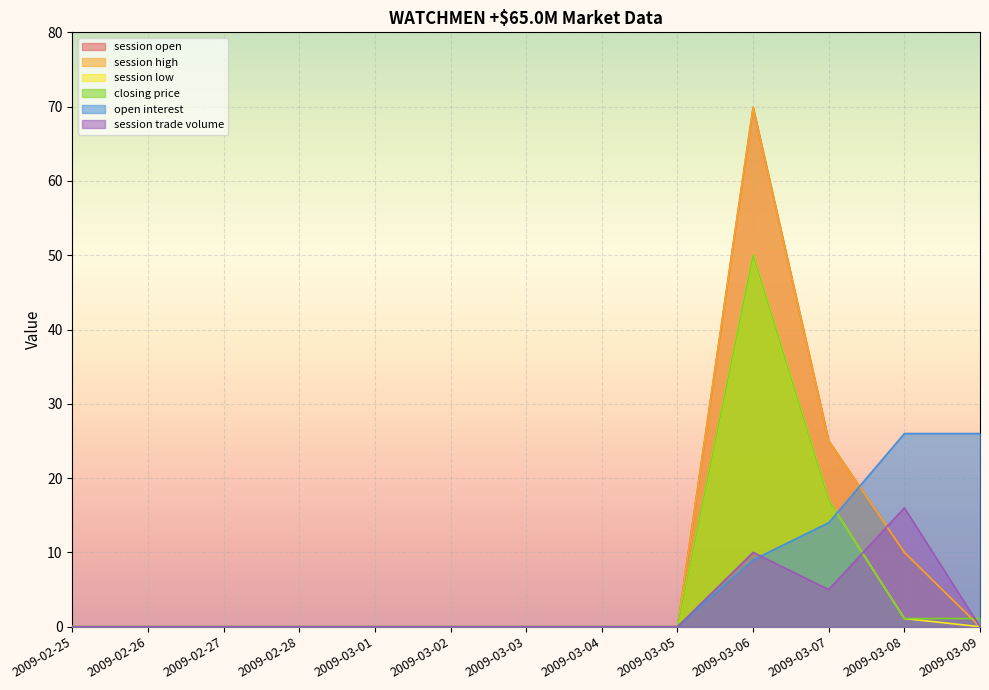

Which series has the widest spread of values?

session open